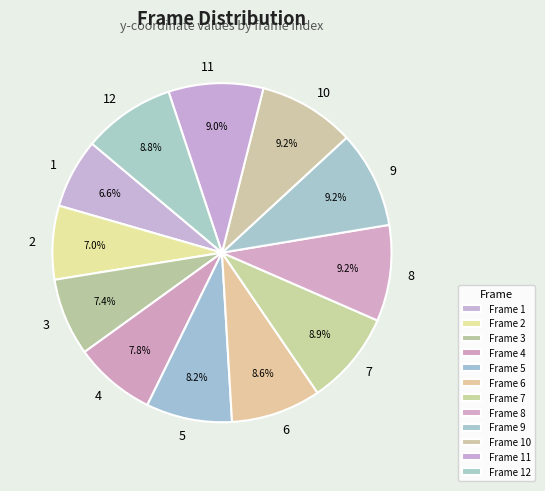

Does 12 represent more than half of the total?

No